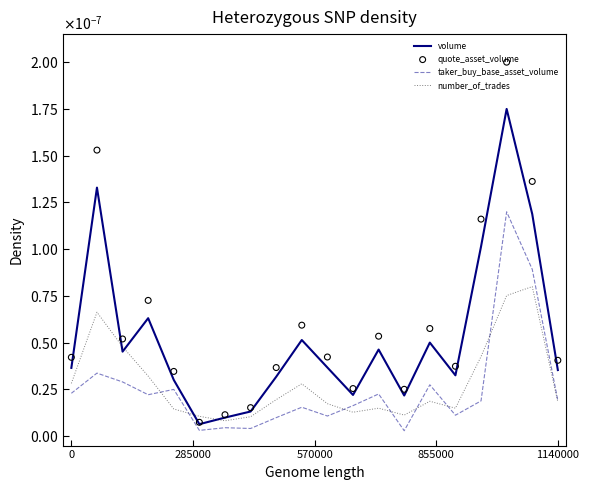

Is this an area chart (filled region under the line)?

No